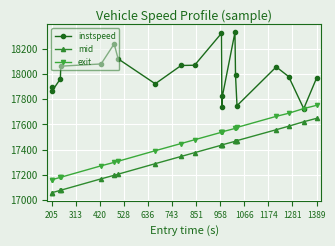

How many series are shown in this chart?

3